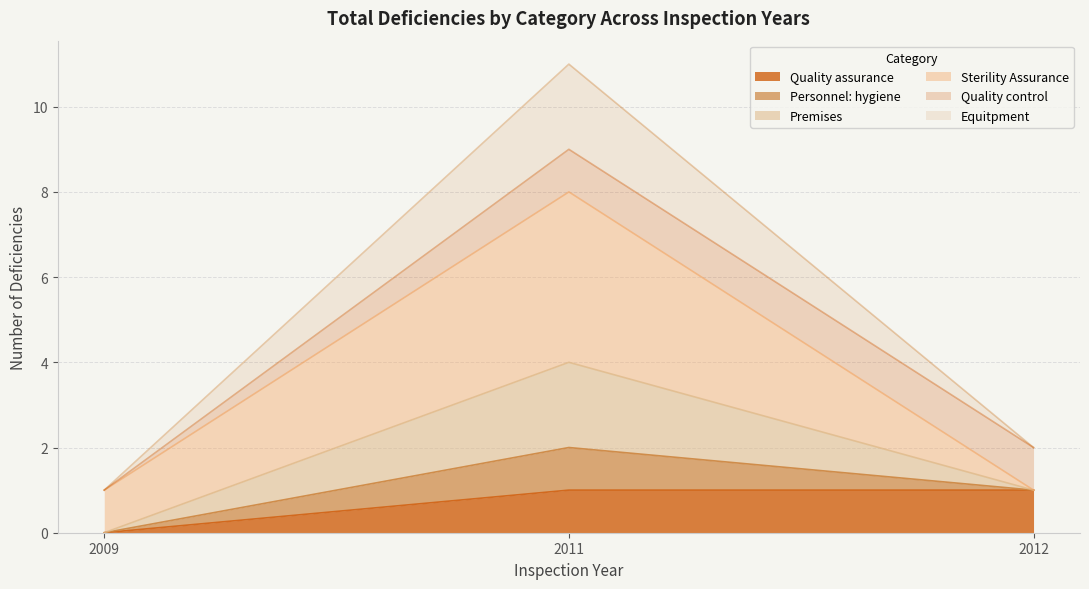

Which label corresponds to the largest value in the chart?

2011